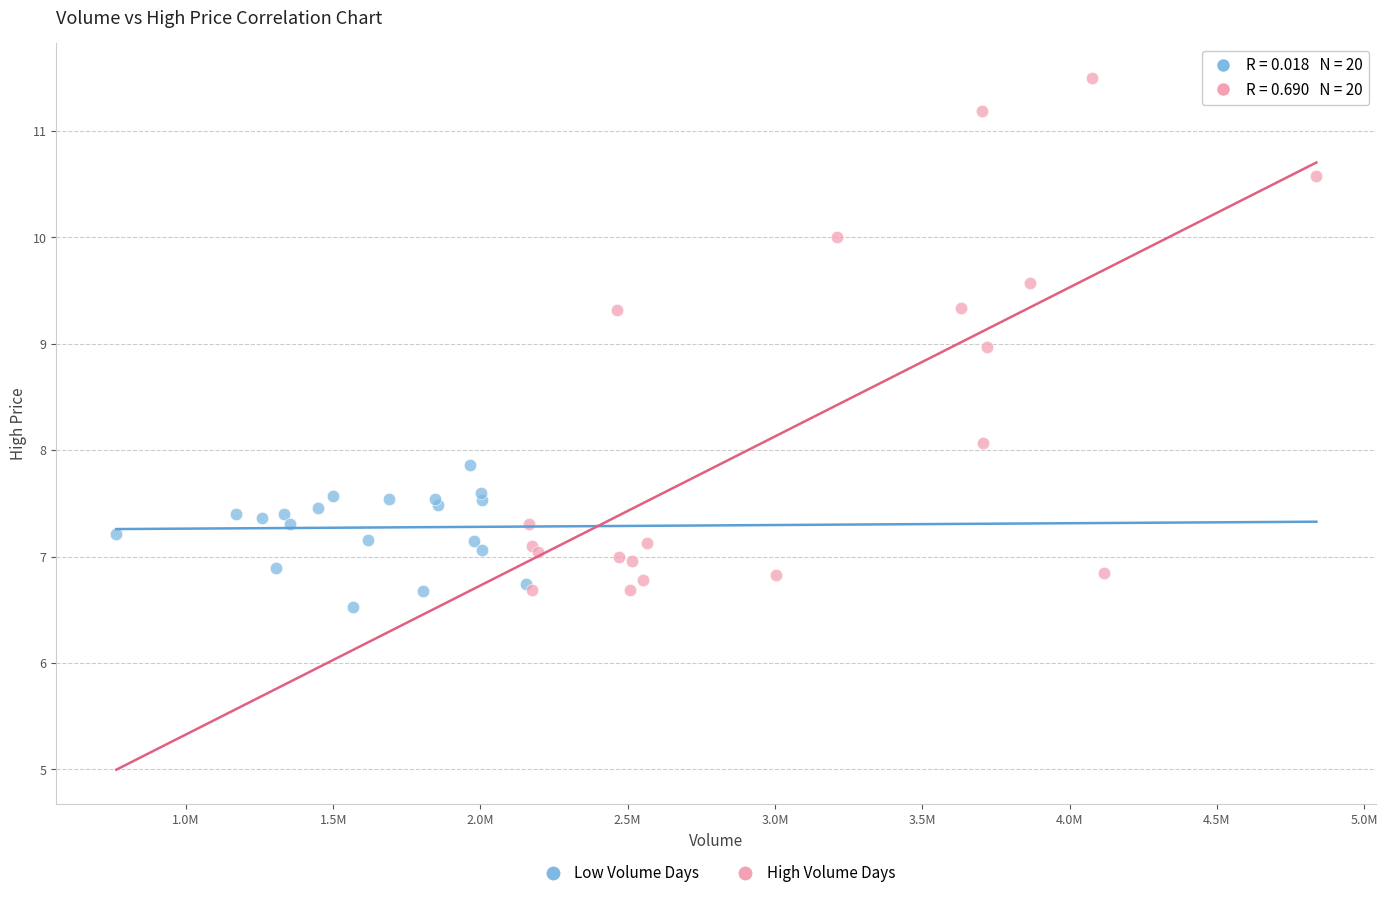

Which series has the widest spread of Y values?

High Volume Days